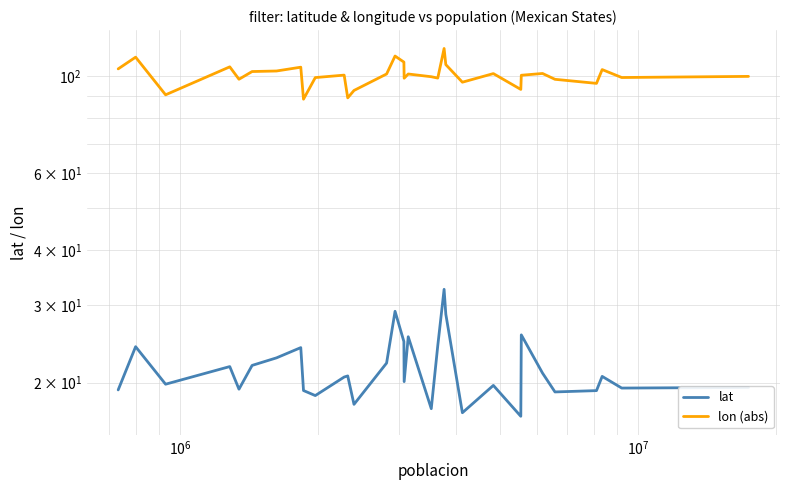

Does the chart have visible grid lines?

Yes